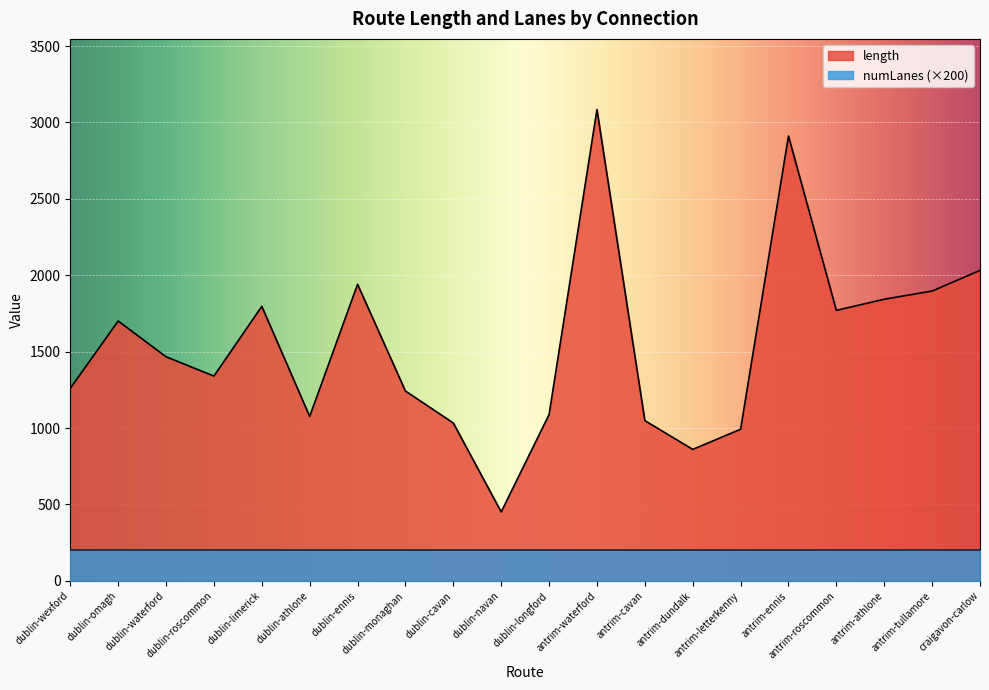

The chart shows a value of 1477.6 at antrim-cavan. True or false?

False